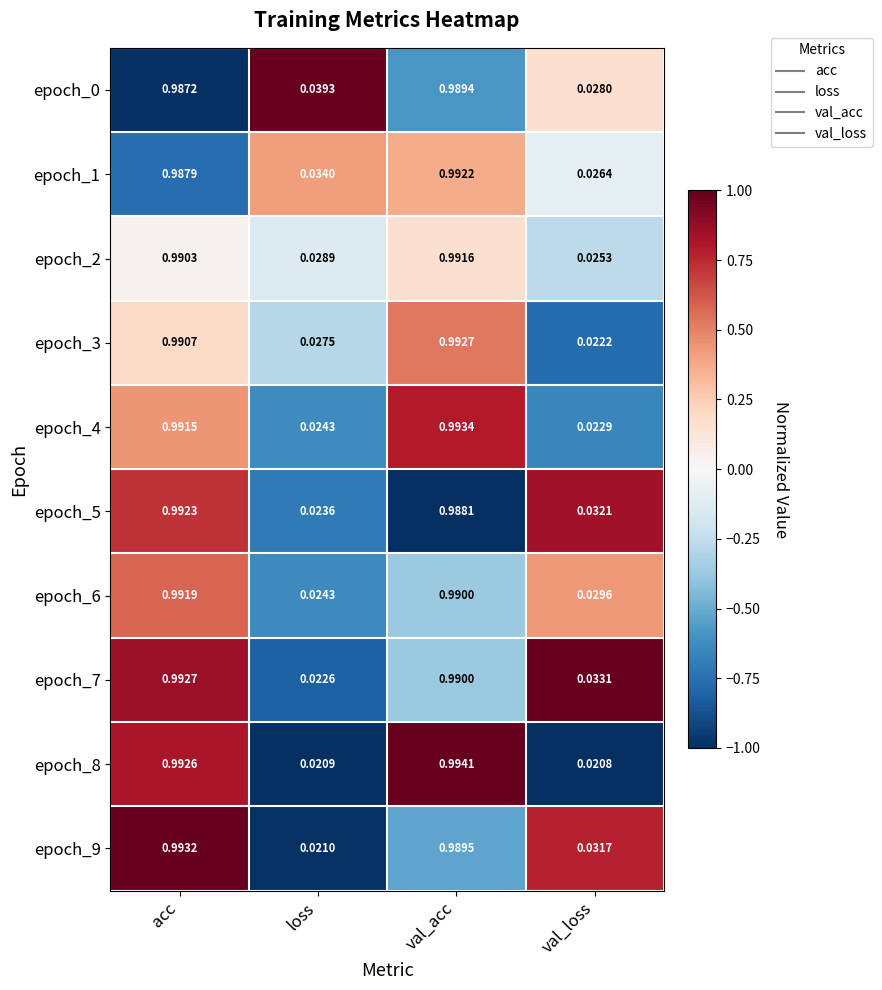

List the labels in order of epoch_0 value, largest first.

val_acc, acc, loss, val_loss